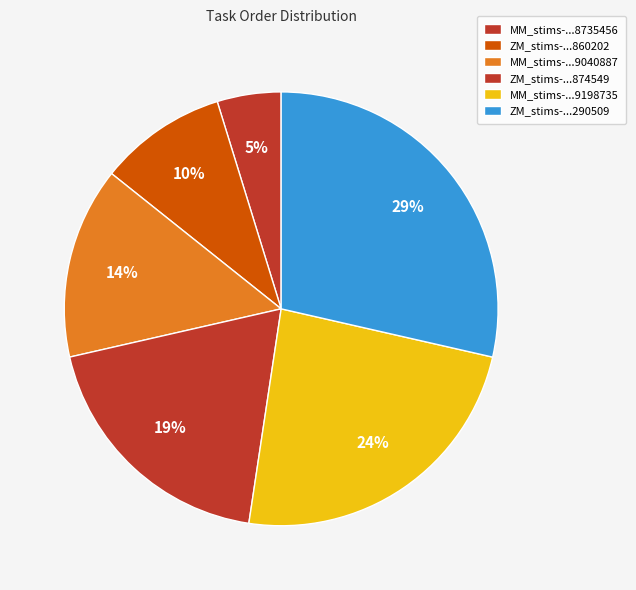

Rank the categories by value from lowest to highest.

MM_stims-16502911328735456.csv, ZM_stims-1650291132860202.csv, MM_stims-16502911329040887.csv, ZM_stims-1650291132874549.csv, MM_stims-16502911329198735.csv, ZM_stims-165029113290509.csv